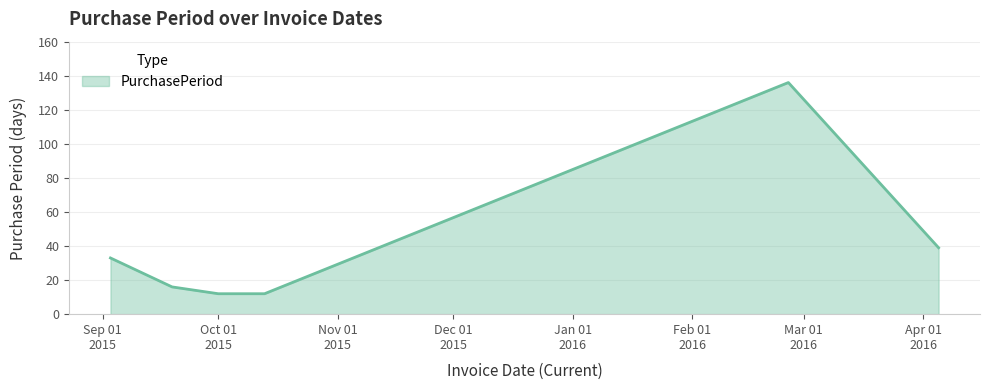

How many lines are shown in the chart?

1